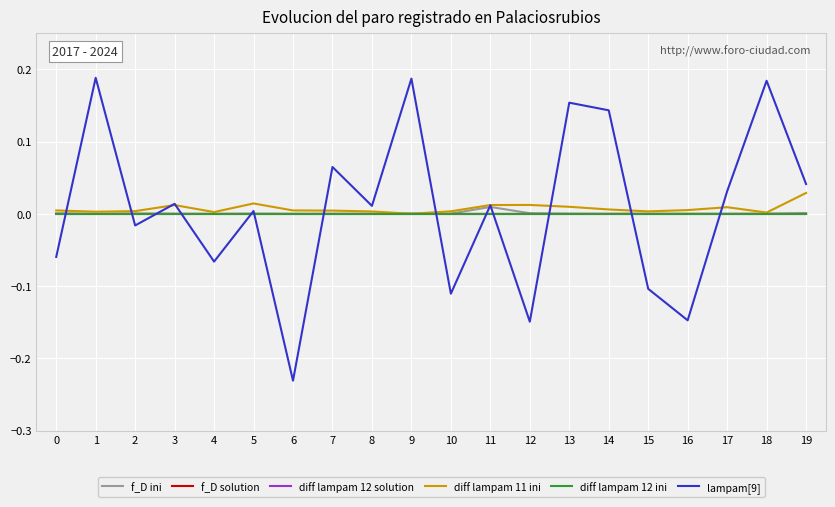

Reading left to right, transcribe all the data shown in this chart.

f_D ini: 0=0.0	1=0.0	2=0.0	3=0.0	4=0.0	5=0.0	6=0.0	7=0.0	8=0.0	9=0.0	10=0.0	11=0.0	12=0.0	13=0.0	14=0.0	15=0.0	16=0.0	17=0.0	18=0.0	19=0.0
f_D solution: 0=0.0	1=0.0	2=0.0	3=0.0	4=0.0	5=0.0	6=0.0	7=0.0	8=0.0	9=0.0	10=0.0	11=0.0	12=0.0	13=0.0	14=0.0	15=0.0	16=0.0	17=0.0	18=0.0	19=0.0
diff lampam 12 solution: 0=0.0	1=0.0	2=0.0	3=0.0	4=0.0	5=0.0	6=0.0	7=0.0	8=0.0	9=0.0	10=0.0	11=0.0	12=0.0	13=0.0	14=0.0	15=0.0	16=0.0	17=0.0	18=0.0	19=0.0
diff lampam 11 ini: 0=0.0	1=0.0	2=0.0	3=0.0	4=0.0	5=0.0	6=0.0	7=0.0	8=0.0	9=0.0	10=0.0	11=0.0	12=0.0	13=0.0	14=0.0	15=0.0	16=0.0	17=0.0	18=0.0	19=0.0
diff lampam 12 ini: 0=0.0	1=0.0	2=0.0	3=0.0	4=0.0	5=0.0	6=0.0	7=0.0	8=0.0	9=0.0	10=0.0	11=0.0	12=0.0	13=0.0	14=0.0	15=0.0	16=0.0	17=0.0	18=0.0	19=0.0
lampam[9]: 0=-0.1	1=0.2	2=-0.0	3=0.0	4=-0.1	5=0.0	6=-0.2	7=0.1	8=0.0	9=0.2	10=-0.1	11=0.0	12=-0.1	13=0.2	14=0.1	15=-0.1	16=-0.1	17=0.0	18=0.2	19=0.0